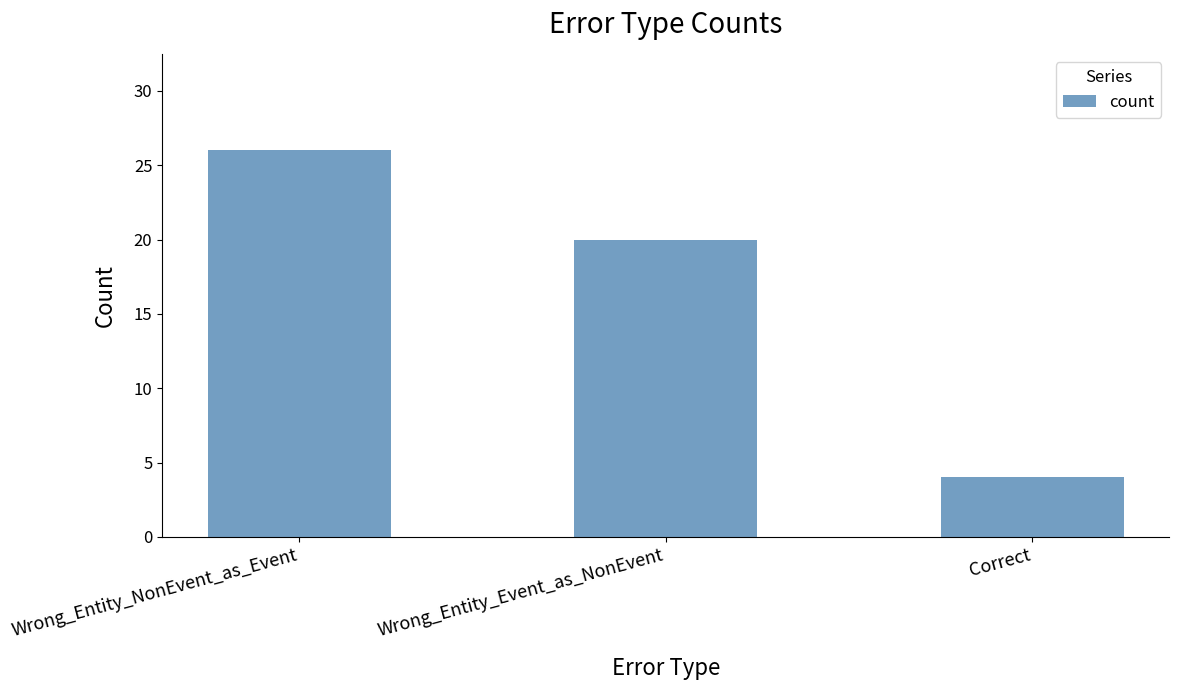

Reading right to left, transcribe all the data shown in this chart.

Correct=4	Wrong_Entity_Event_as_NonEvent=20	Wrong_Entity_NonEvent_as_Event=26